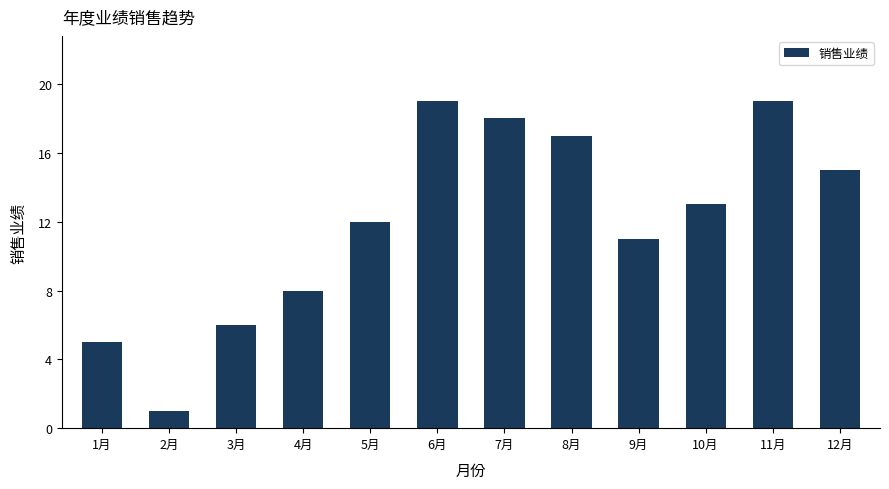

Between 1月 and 12月, which is larger?

12月